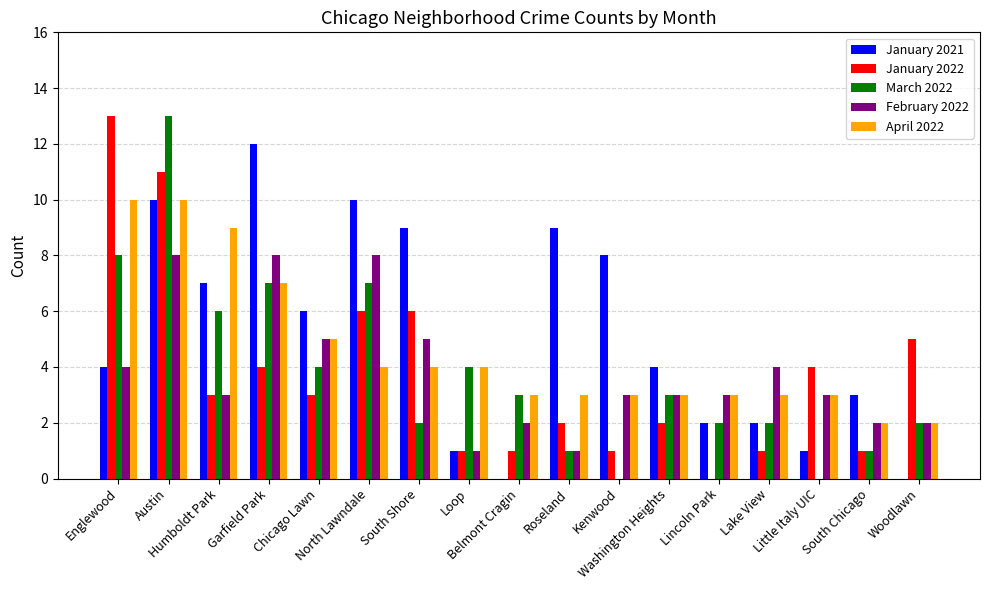

The value of January 2021 at South Chicago is 3. True or false?

True